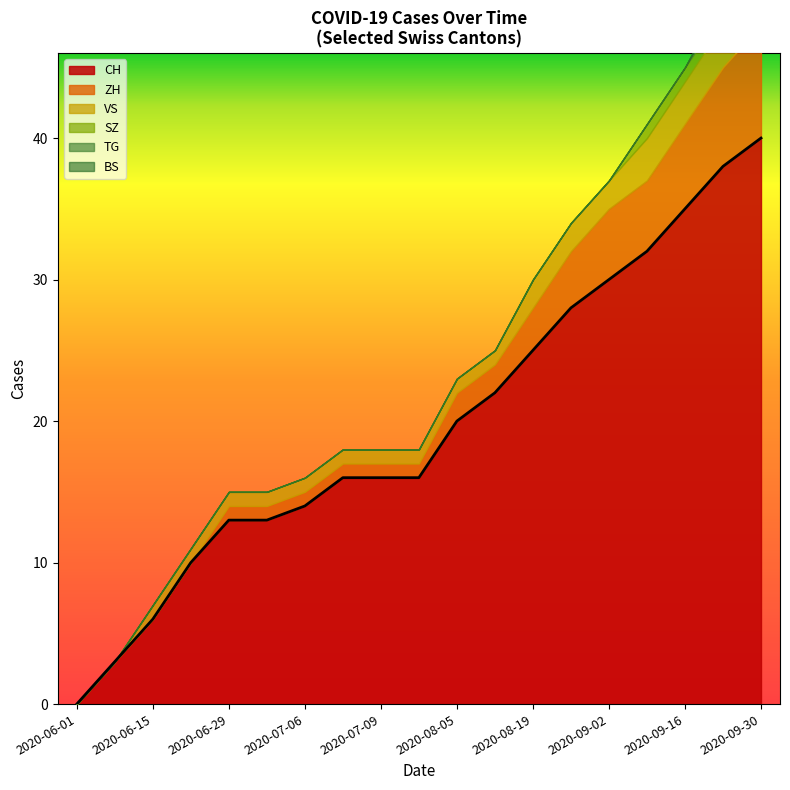

The TG series shows 0 at 2020-06-29. True or false?

False